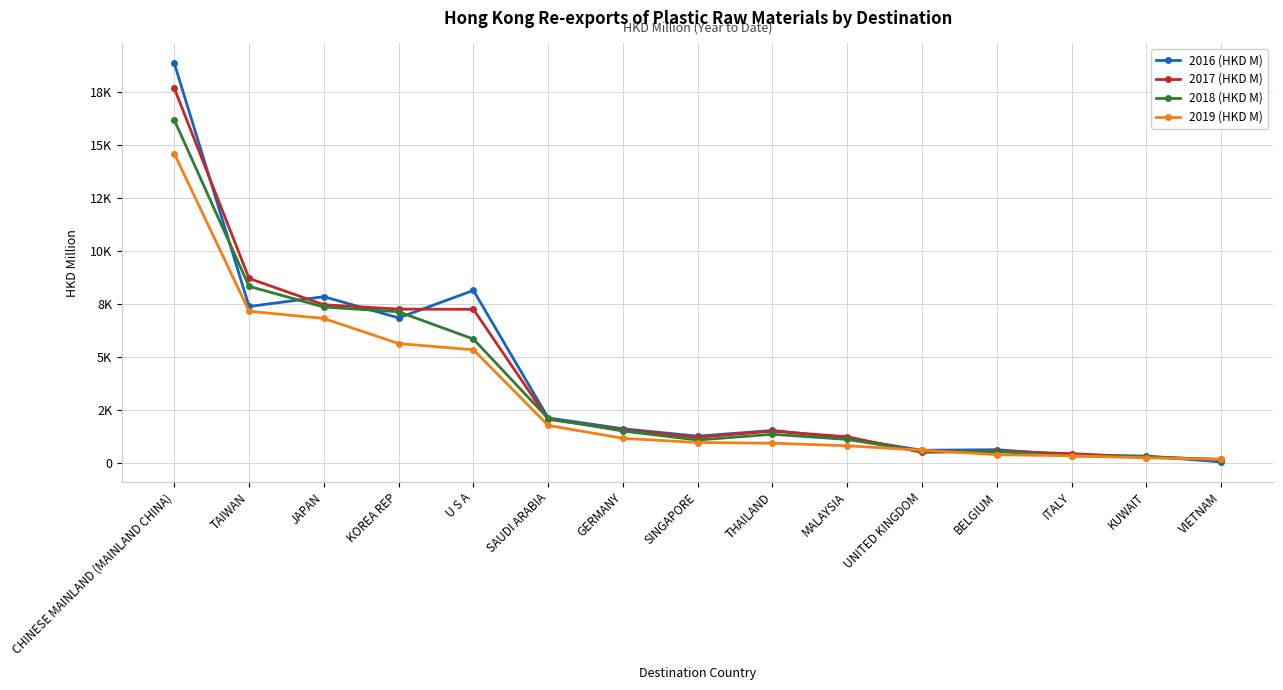

Is this an area chart (filled region under the line)?

No